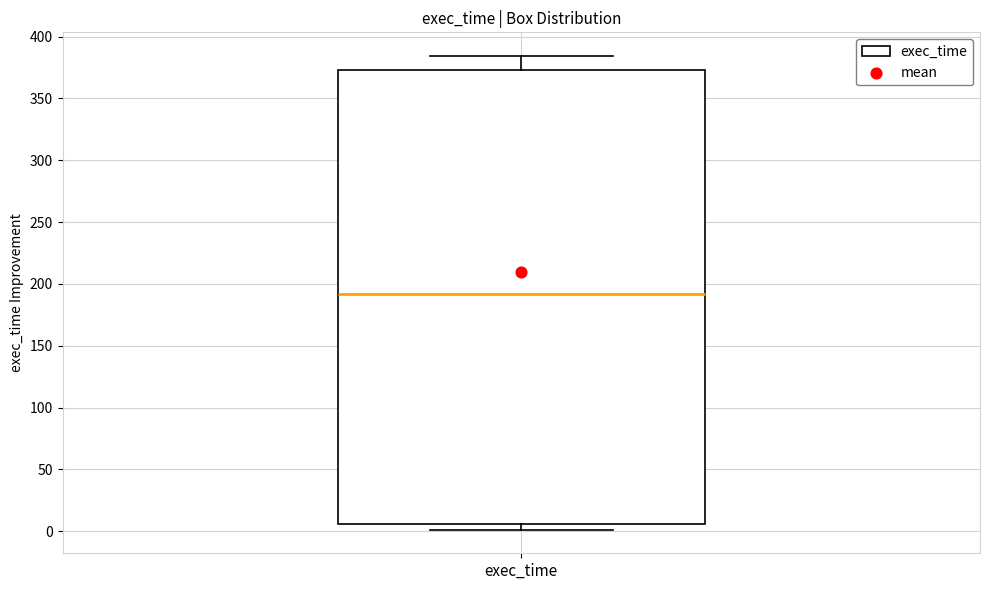

Transcribe this box plot: give where the median line is, the range the box spans, and where the two whiskers end, as read against the y-axis. The values are not printed on the chart, so give them approximately, as read against the axis.

median 190, box 5 to 375, whiskers 0 to 385